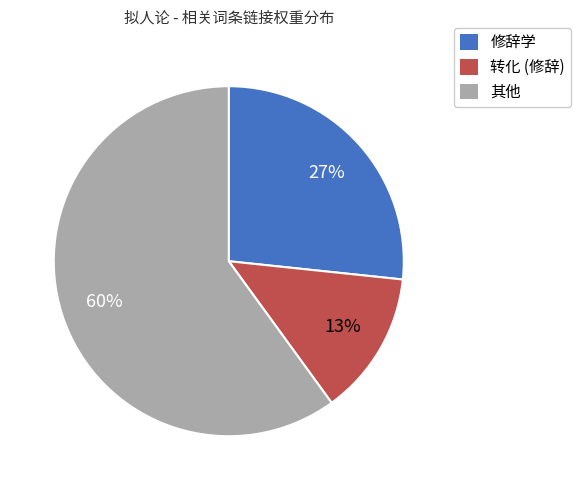

To the nearest percent, what is the difference between the largest and smallest slice percentages?

47%